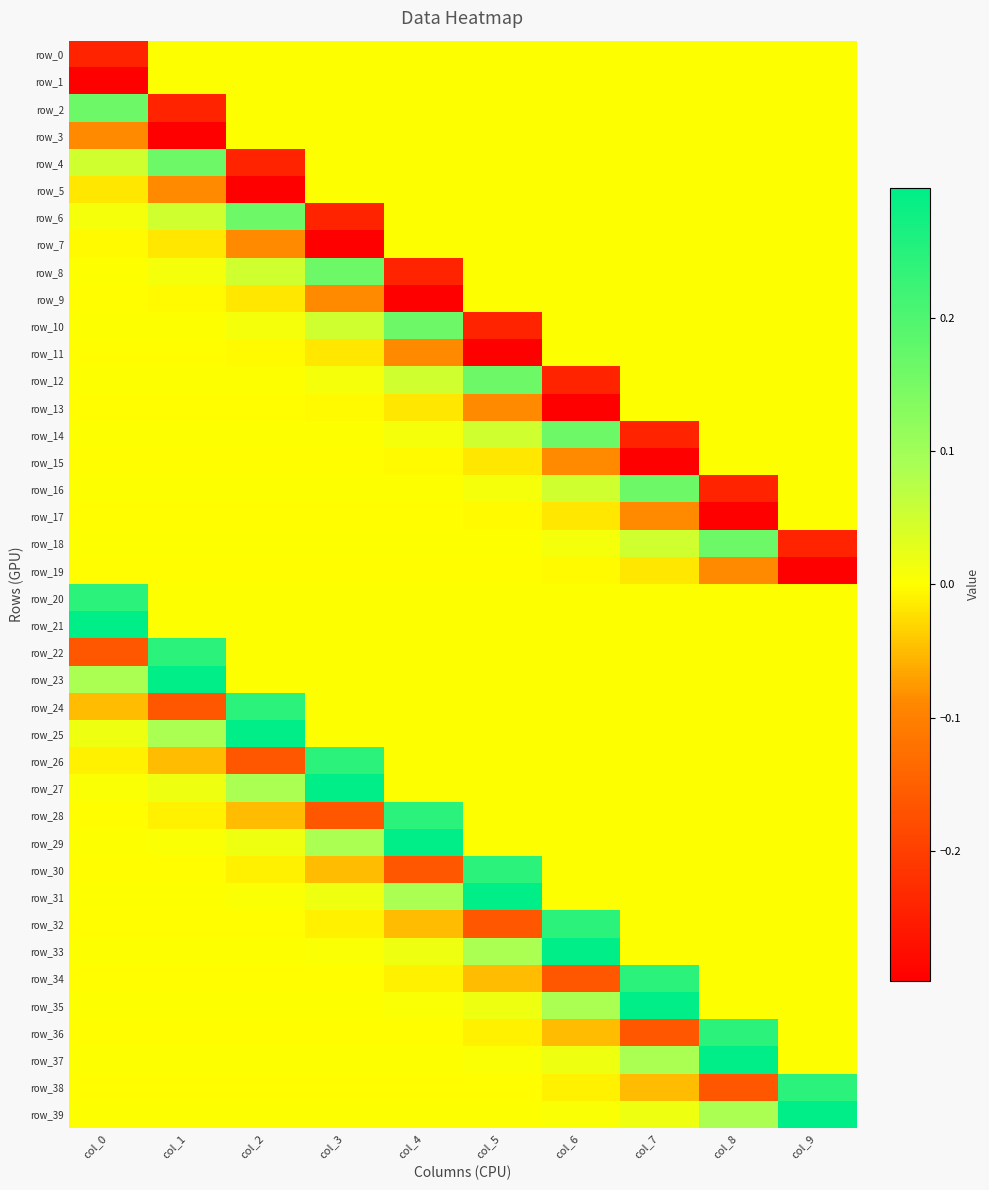

Reading right to left, transcribe all the data shown in this chart.

row_0: 0.0	0.0	0.0	0.0	0.0	0.0	0.0	0.0	0.0	-0.2
row_1: 0.0	0.0	0.0	0.0	0.0	0.0	0.0	0.0	0.0	-0.3
row_2: 0.0	0.0	0.0	0.0	0.0	0.0	0.0	0.0	-0.2	0.2
row_3: 0.0	0.0	0.0	0.0	0.0	0.0	0.0	0.0	-0.3	-0.1
row_4: 0.0	0.0	0.0	0.0	0.0	0.0	0.0	-0.2	0.2	0.1
row_5: 0.0	0.0	0.0	0.0	0.0	0.0	0.0	-0.3	-0.1	-0.0
row_6: 0.0	0.0	0.0	0.0	0.0	0.0	-0.2	0.2	0.1	0.0
row_7: 0.0	0.0	0.0	0.0	0.0	0.0	-0.3	-0.1	-0.0	-0.0
row_8: 0.0	0.0	0.0	0.0	0.0	-0.2	0.2	0.1	0.0	0.0
row_9: 0.0	0.0	0.0	0.0	0.0	-0.3	-0.1	-0.0	-0.0	-0.0
row_10: 0.0	0.0	0.0	0.0	-0.2	0.2	0.1	0.0	0.0	0.0
row_11: 0.0	0.0	0.0	0.0	-0.3	-0.1	-0.0	-0.0	-0.0	-0.0
row_12: 0.0	0.0	0.0	-0.2	0.2	0.1	0.0	0.0	0.0	0.0
row_13: 0.0	0.0	0.0	-0.3	-0.1	-0.0	-0.0	-0.0	-0.0	-0.0
row_14: 0.0	0.0	-0.2	0.2	0.1	0.0	0.0	0.0	0.0	0.0
row_15: 0.0	0.0	-0.3	-0.1	-0.0	-0.0	-0.0	-0.0	-0.0	-0.0
row_16: 0.0	-0.2	0.2	0.1	0.0	0.0	0.0	0.0	0.0	0.0
row_17: 0.0	-0.3	-0.1	-0.0	-0.0	-0.0	-0.0	-0.0	-0.0	-0.0
row_18: -0.2	0.2	0.1	0.0	0.0	0.0	0.0	0.0	0.0	0.0
row_19: -0.3	-0.1	-0.0	-0.0	-0.0	-0.0	-0.0	-0.0	-0.0	-0.0
row_20: 0.0	0.0	0.0	0.0	0.0	0.0	0.0	0.0	0.0	0.2
row_21: 0.0	0.0	0.0	0.0	0.0	0.0	0.0	0.0	0.0	0.3
row_22: 0.0	0.0	0.0	0.0	0.0	0.0	0.0	0.0	0.2	-0.2
row_23: 0.0	0.0	0.0	0.0	0.0	0.0	0.0	0.0	0.3	0.1
row_24: 0.0	0.0	0.0	0.0	0.0	0.0	0.0	0.2	-0.2	-0.1
row_25: 0.0	0.0	0.0	0.0	0.0	0.0	0.0	0.3	0.1	0.0
row_26: 0.0	0.0	0.0	0.0	0.0	0.0	0.2	-0.2	-0.1	-0.0
row_27: 0.0	0.0	0.0	0.0	0.0	0.0	0.3	0.1	0.0	0.0
row_28: 0.0	0.0	0.0	0.0	0.0	0.2	-0.2	-0.1	-0.0	-0.0
row_29: 0.0	0.0	0.0	0.0	0.0	0.3	0.1	0.0	0.0	0.0
row_30: 0.0	0.0	0.0	0.0	0.2	-0.2	-0.1	-0.0	-0.0	-0.0
row_31: 0.0	0.0	0.0	0.0	0.3	0.1	0.0	0.0	0.0	0.0
row_32: 0.0	0.0	0.0	0.2	-0.2	-0.1	-0.0	-0.0	-0.0	-0.0
row_33: 0.0	0.0	0.0	0.3	0.1	0.0	0.0	0.0	0.0	0.0
row_34: 0.0	0.0	0.2	-0.2	-0.1	-0.0	-0.0	-0.0	-0.0	-0.0
row_35: 0.0	0.0	0.3	0.1	0.0	0.0	0.0	0.0	0.0	0.0
row_36: 0.0	0.2	-0.2	-0.1	-0.0	-0.0	-0.0	-0.0	-0.0	-0.0
row_37: 0.0	0.3	0.1	0.0	0.0	0.0	0.0	0.0	0.0	0.0
row_38: 0.2	-0.2	-0.1	-0.0	-0.0	-0.0	-0.0	-0.0	-0.0	-0.0
row_39: 0.3	0.1	0.0	0.0	0.0	0.0	0.0	0.0	0.0	0.0